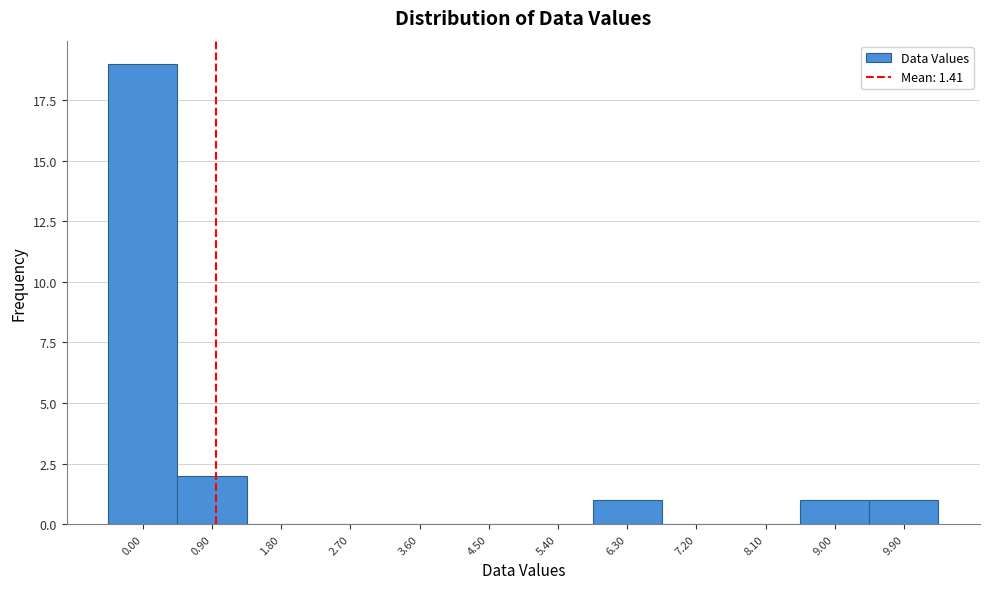

Reading right to left, list all the values displayed in this chart.

9.90=1	9.00=1	8.10=0	7.20=0	6.30=1	5.40=0	4.50=0	3.60=0	2.70=0	1.80=0	0.90=2	0.00=19